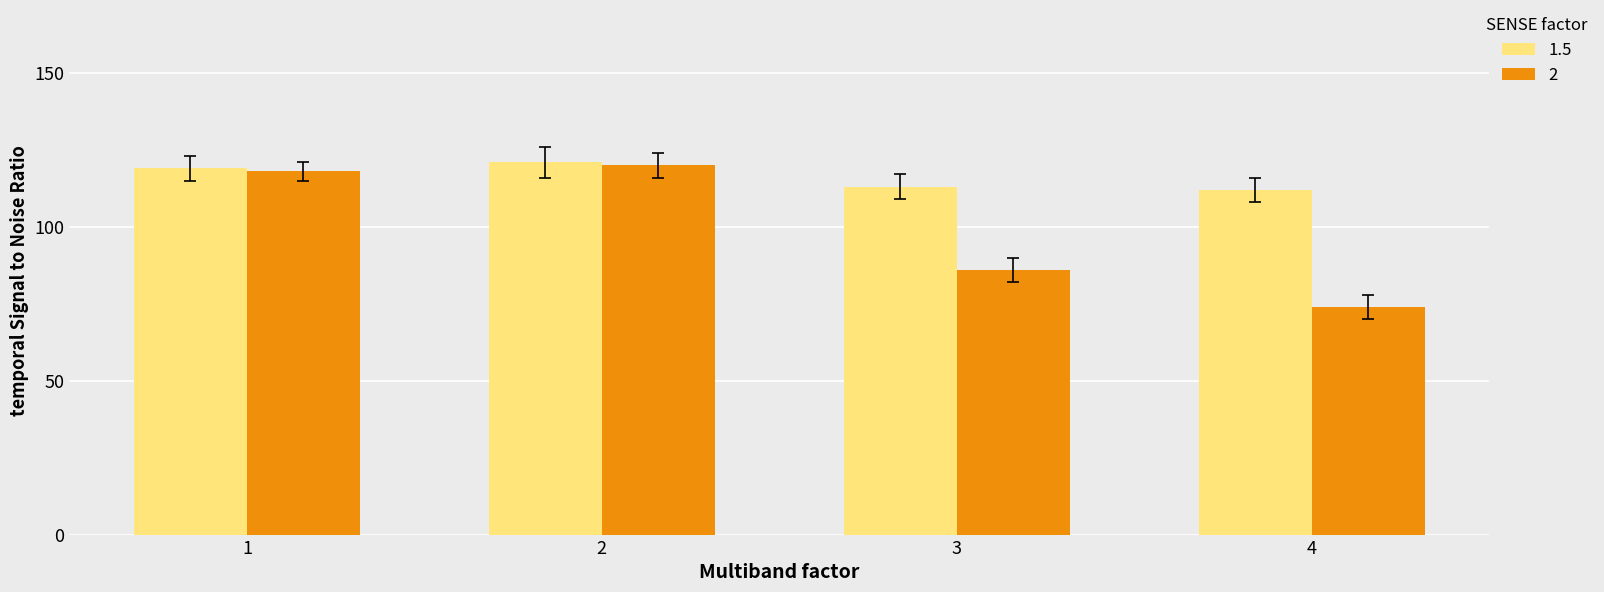

What is the smallest value displayed?

74